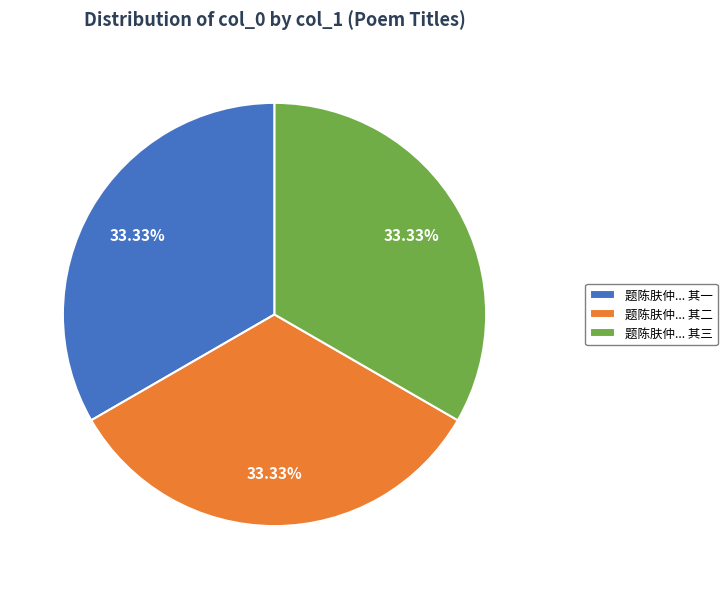

Do 题陈肤仲... 其三 and 题陈肤仲... 其二 together represent more than half of the pie?

Yes